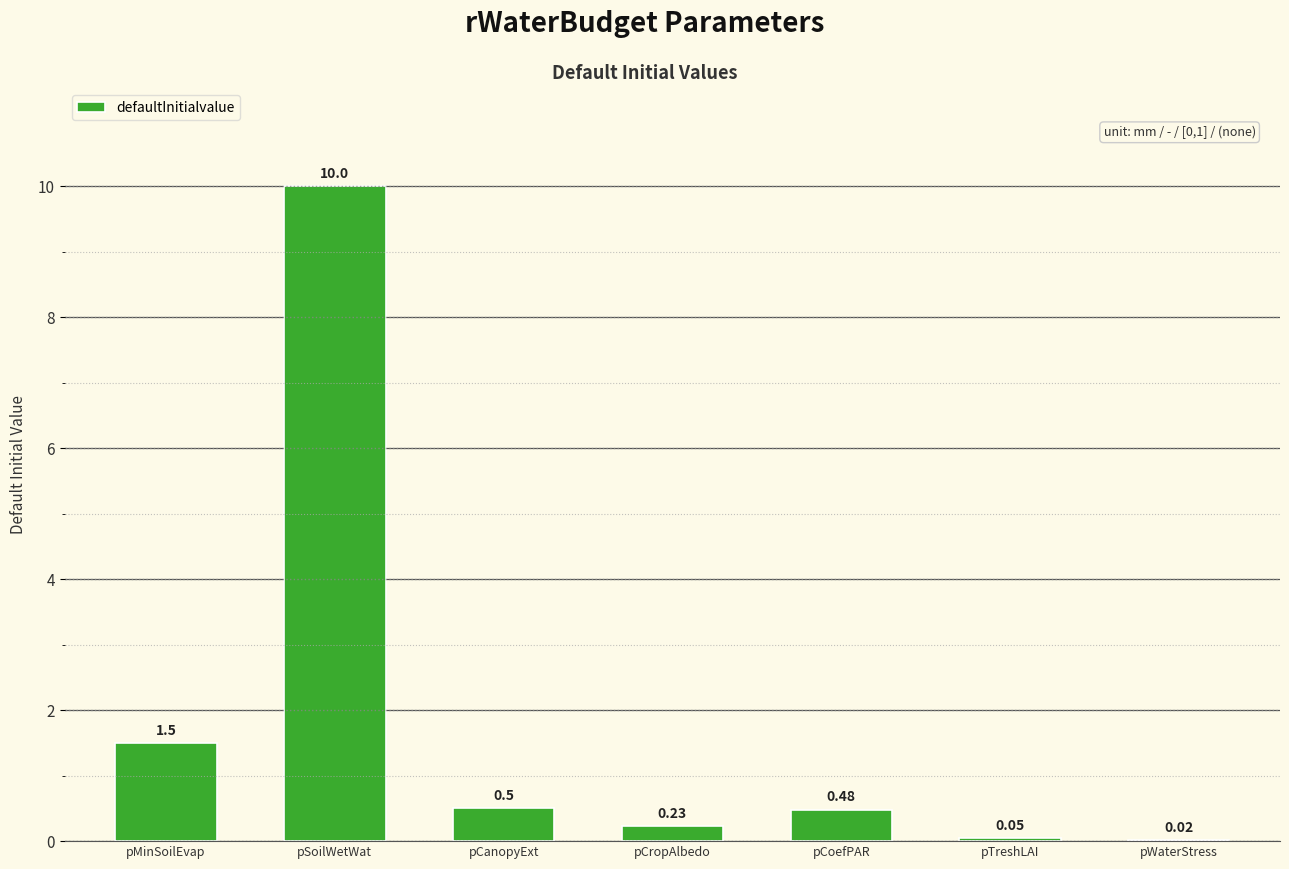

What is the sum of all values?

12.8